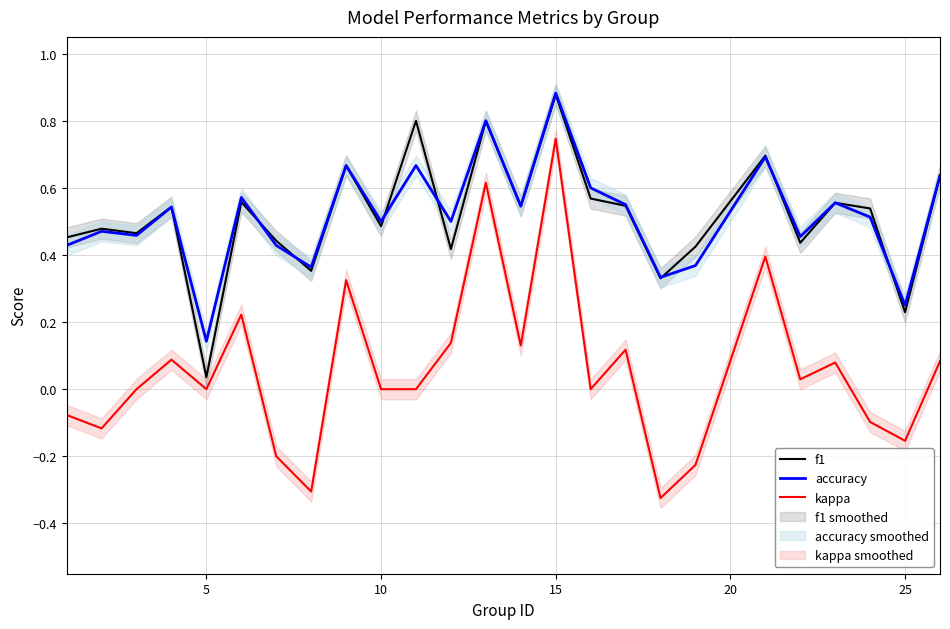

True or false: accuracy and kappa cross at least once.

False